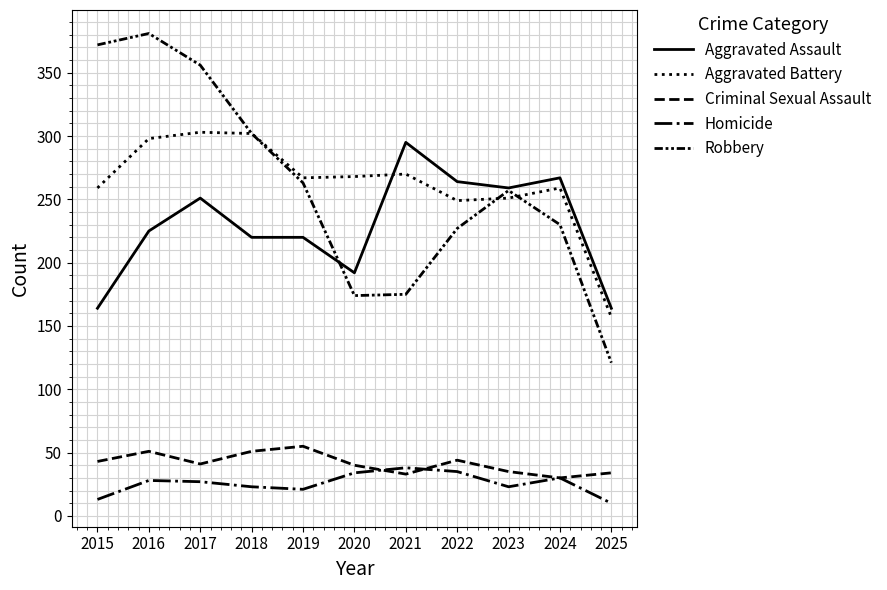

Which series has the widest spread of values?

Robbery